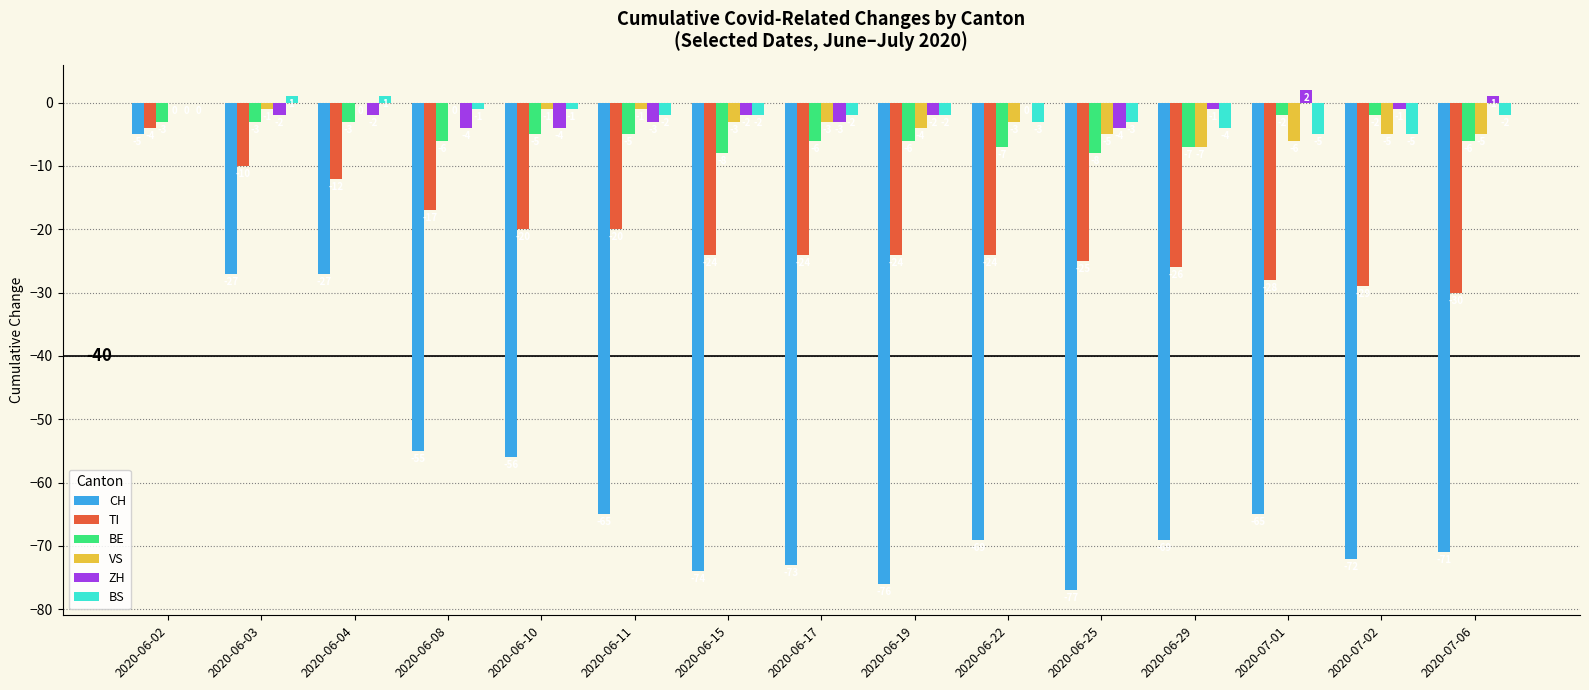

The BE series shows -2 at 2020-06-17. True or false?

False